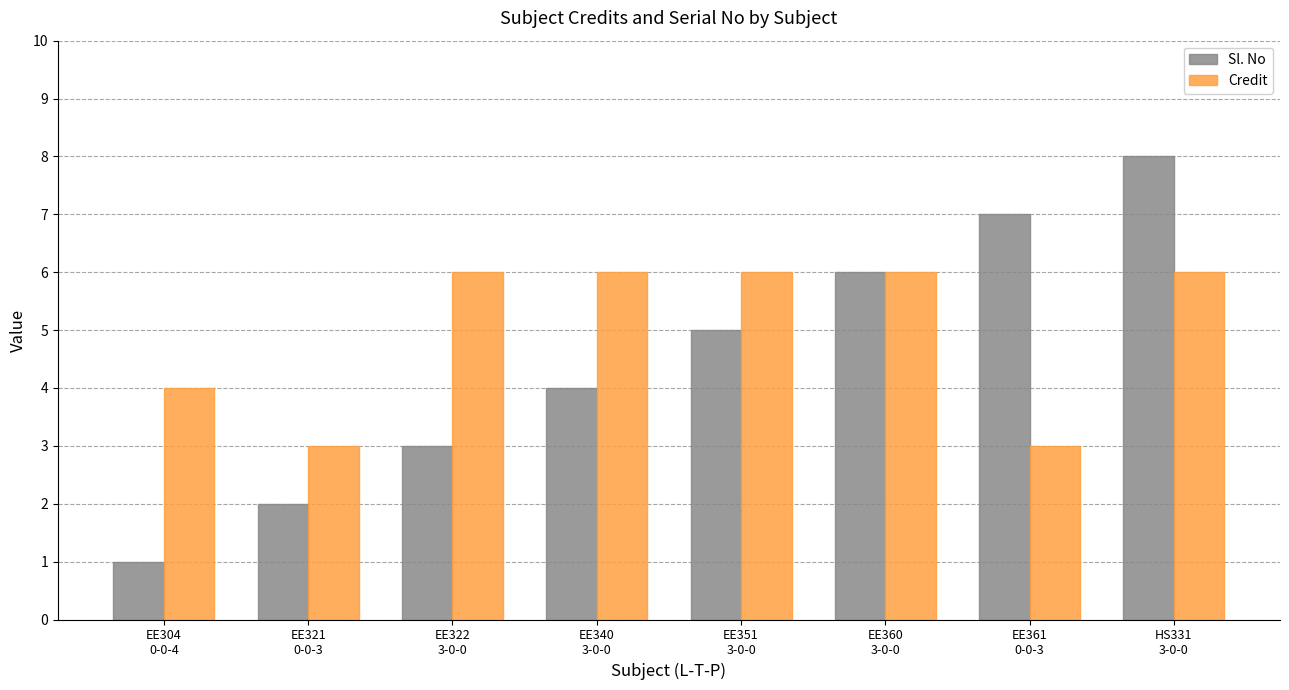

List the series in order of their peak value, lowest first.

Credit, Sl. No